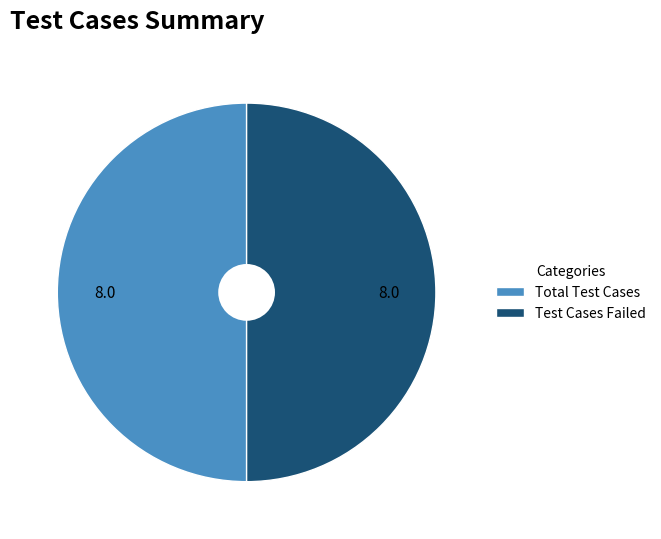

Do Total Test Cases and Test Cases Failed together represent more than half of the pie?

Yes